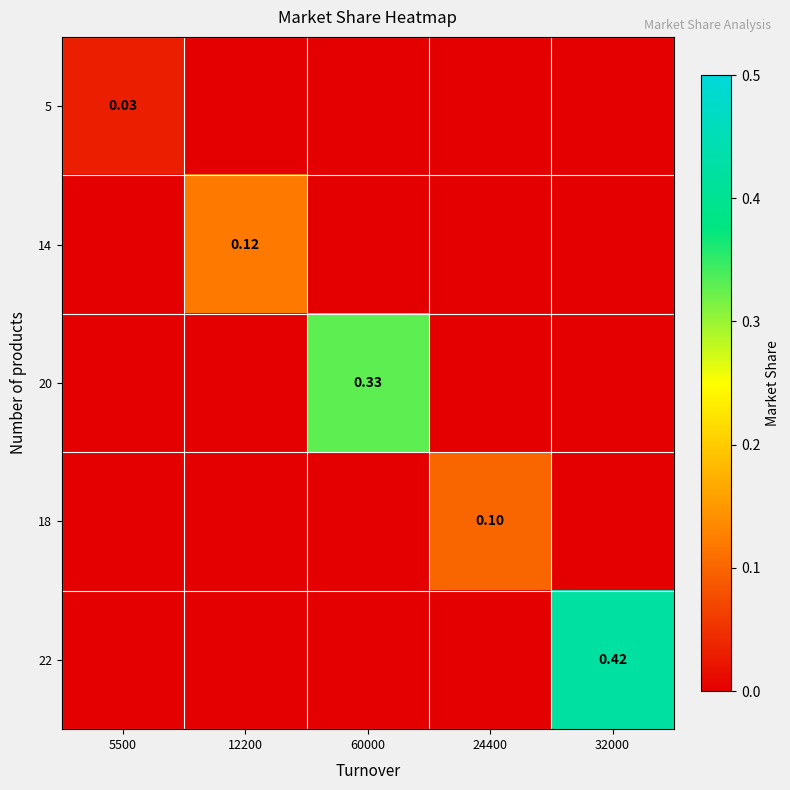

What is the maximum value shown in the chart?

0.4